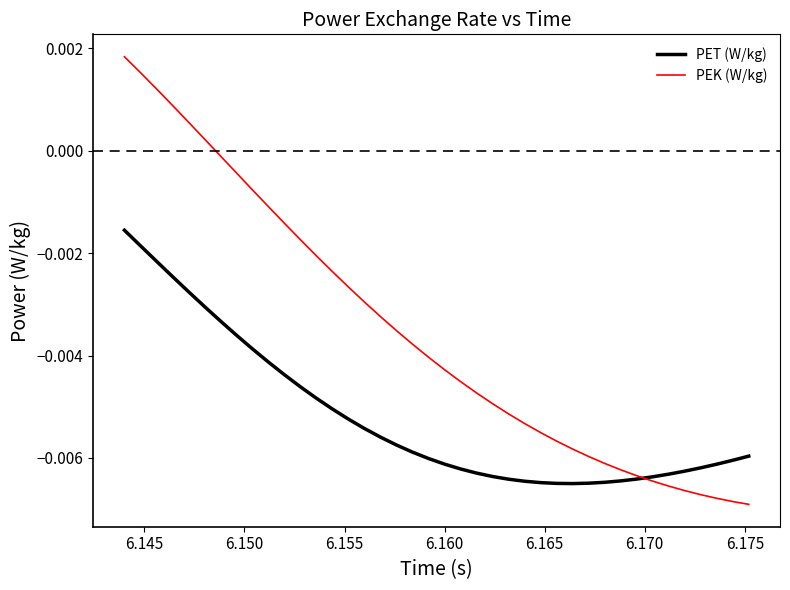

How many values in the PEK (W/kg) series are below 0?

34